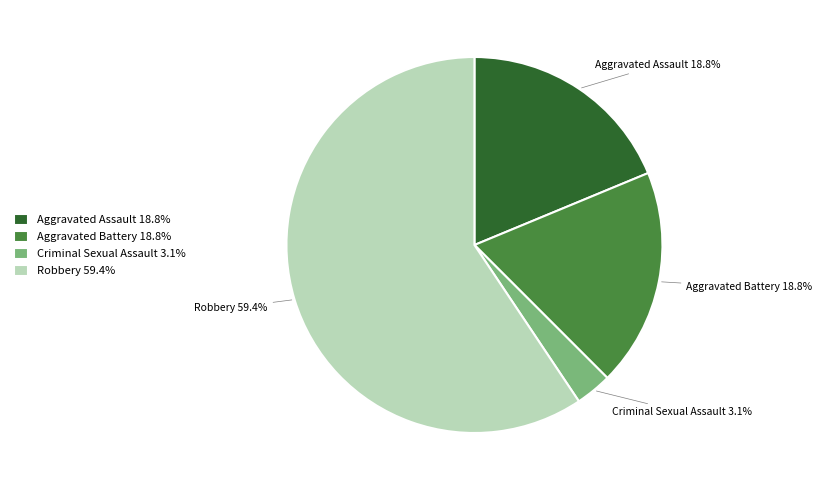

The Aggravated Assault slice represents 19% of the pie. True or false?

True